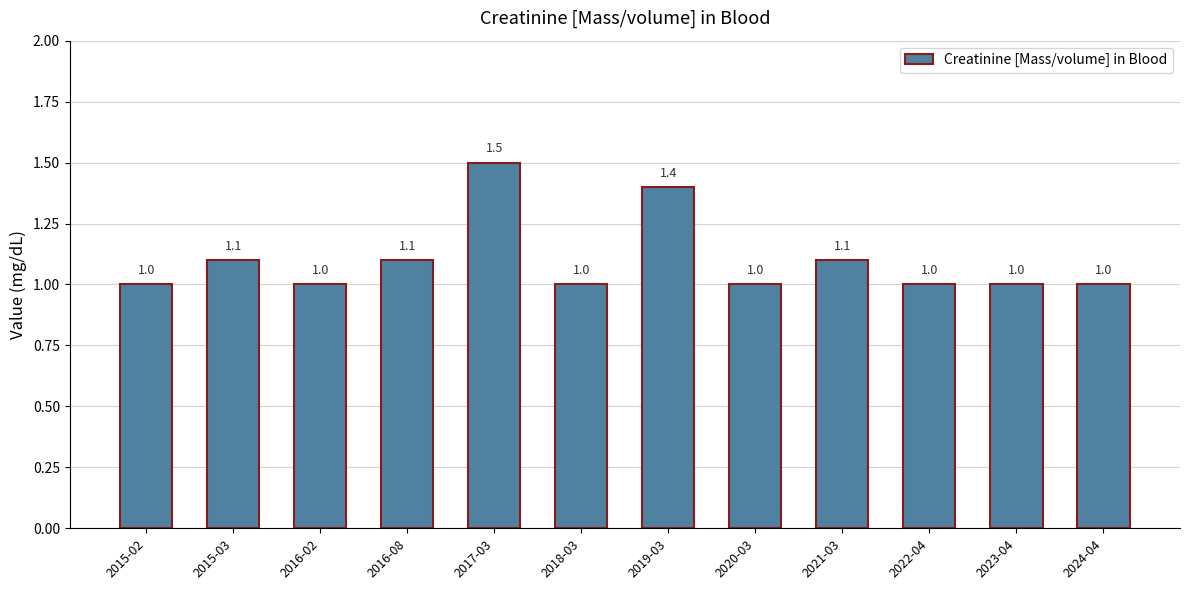

What is the ratio of the value at 2024-04 to the value at 2016-02?

1.0